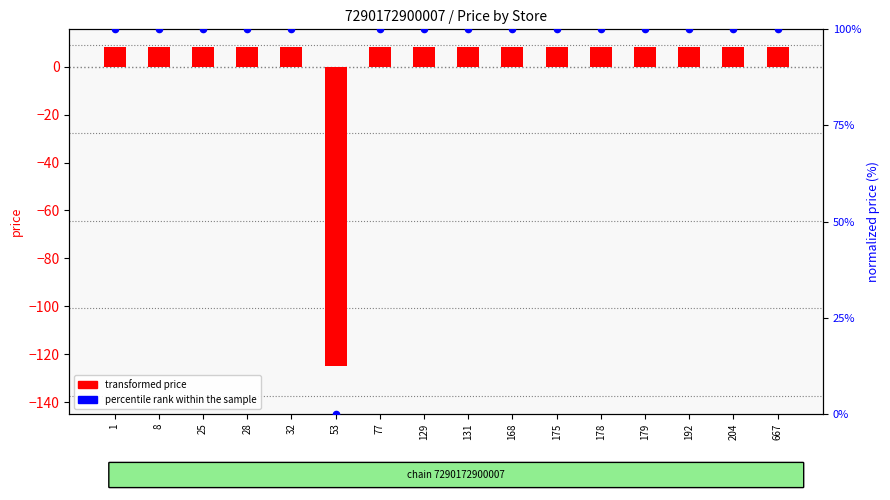

At how many categories does at least one series exceed 0?

15